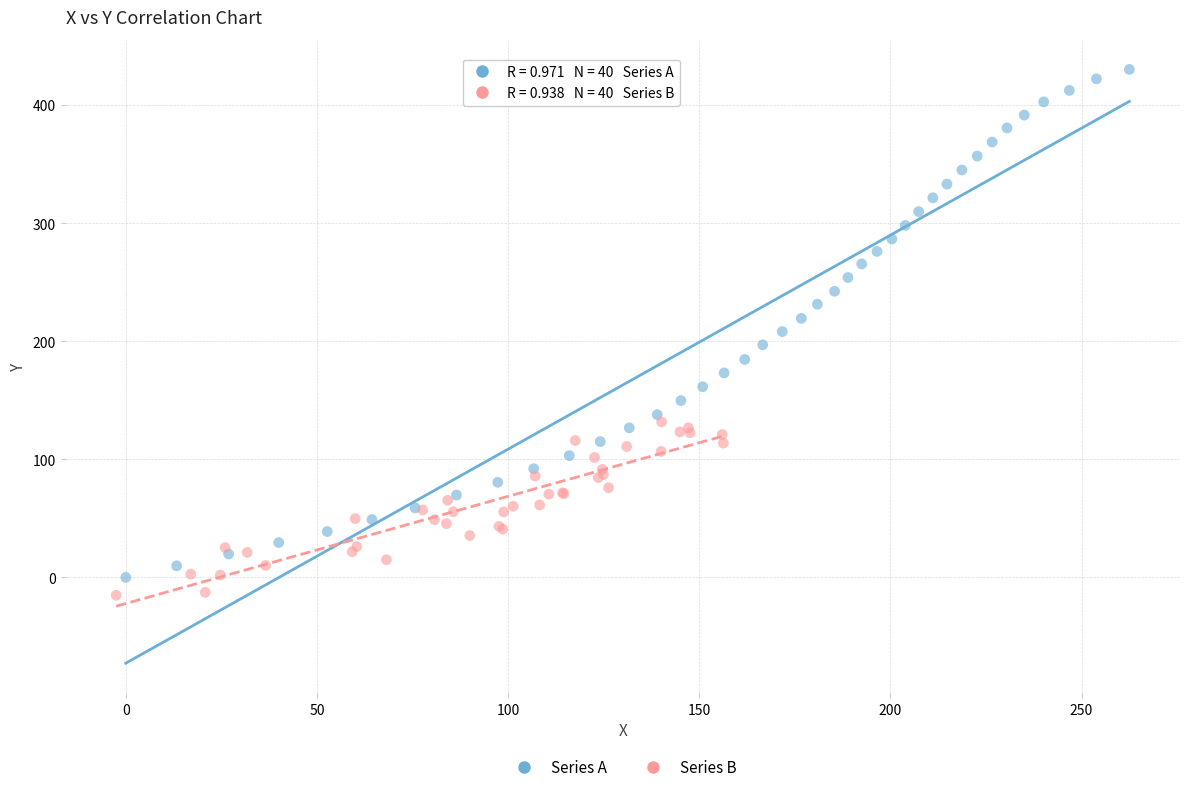

Which series reaches the maximum Y coordinate?

Series A